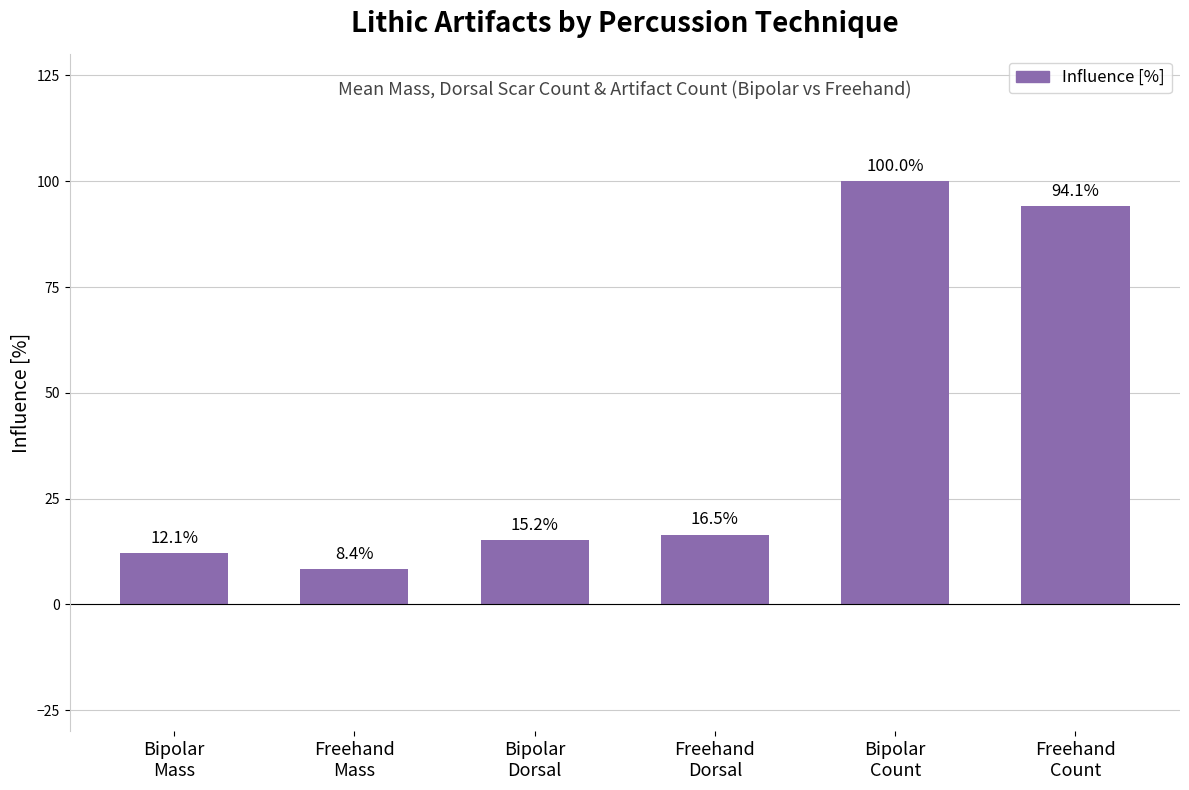

Read the value at Bipolar
Dorsal.

15.2